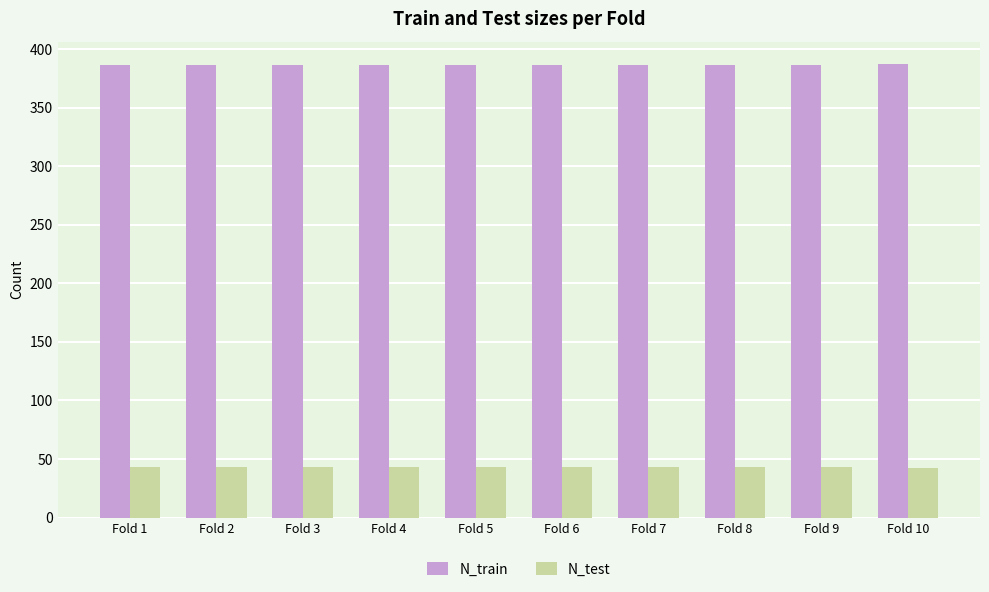

Which series has the largest total across all categories?

N_train